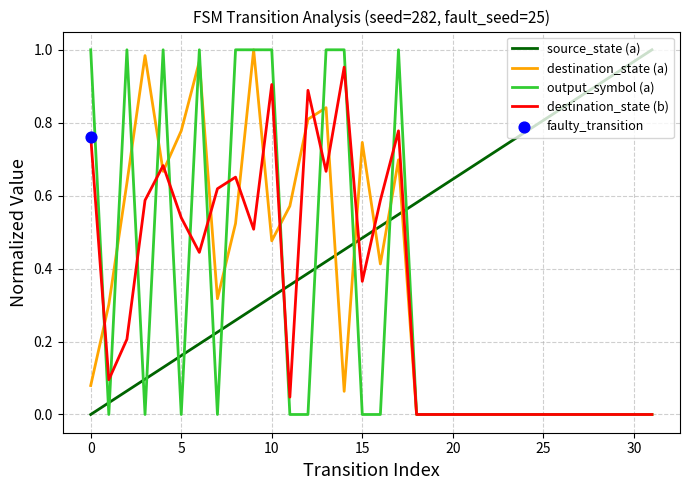

True or false: source_state (a) and output_symbol (a) cross at least once.

True